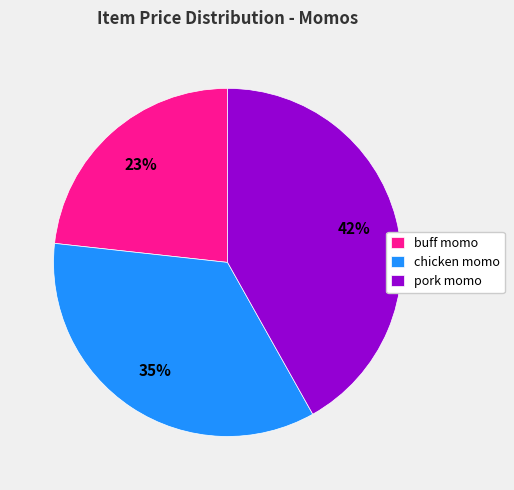

The chicken momo slice represents 35% of the pie. True or false?

True